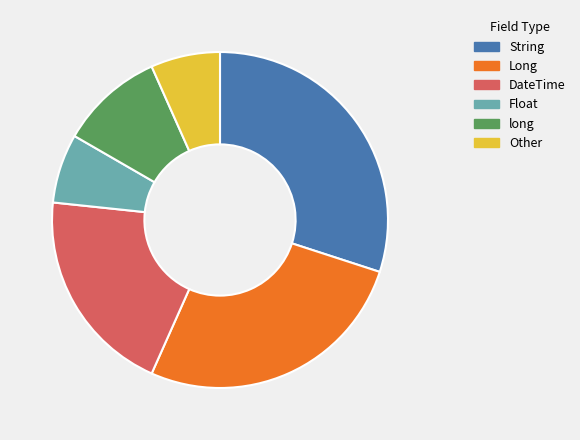

Count the number of slices in the pie.

6